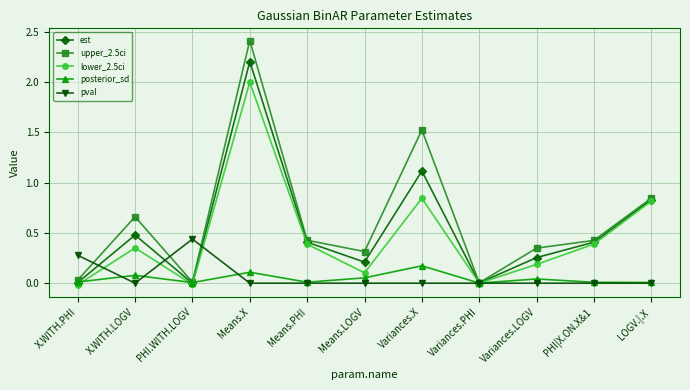

What are all the series names shown in the legend?

est, upper_2.5ci, lower_2.5ci, posterior_sd, pval